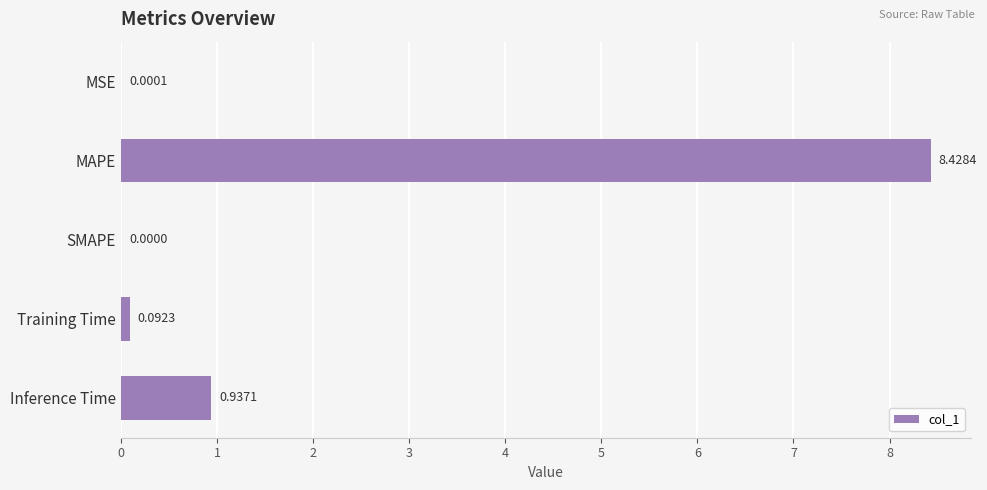

Which label corresponds to the largest value in the chart?

MAPE